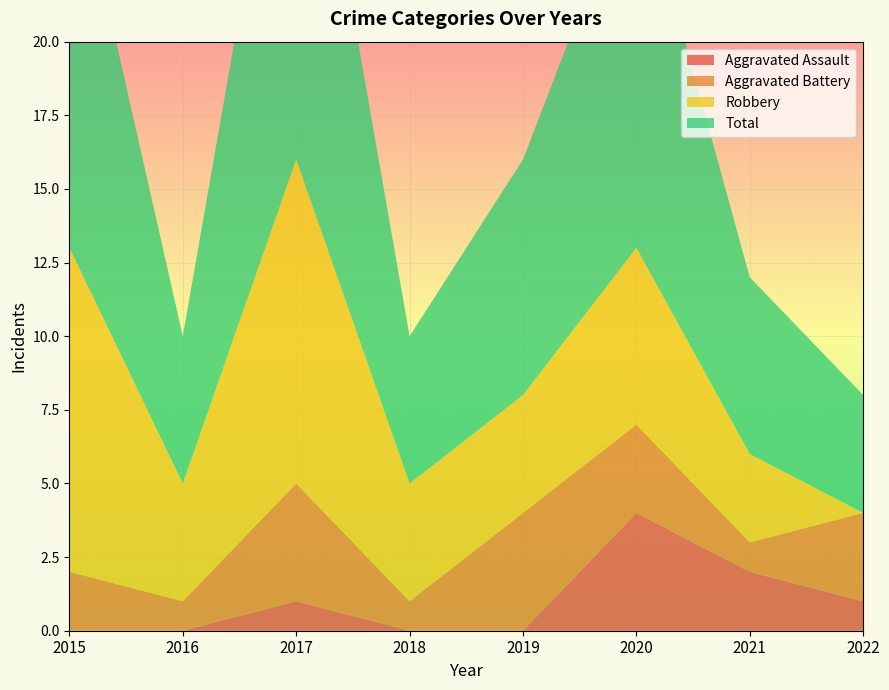

Reading left to right, extract all data points from this chart.

Aggravated Assault: 0	0	1	0	0	4	2	1
Aggravated Battery: 2	1	4	1	4	3	1	3
Robbery: 11	4	11	4	4	6	3	0
Total: 14	5	16	5	8	13	6	4